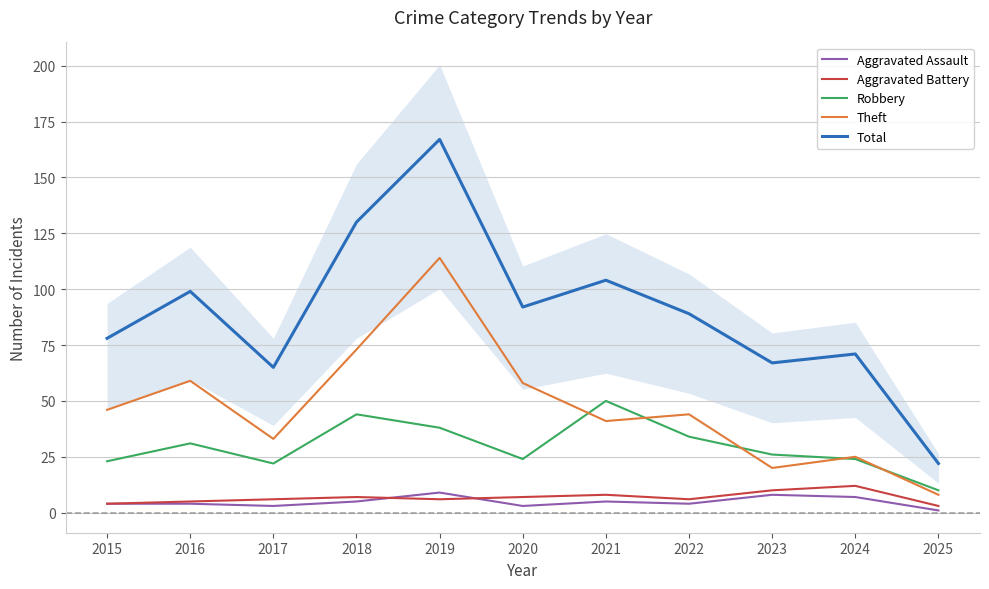

What are all the series names shown in the legend?

Aggravated Assault, Aggravated Battery, Robbery, Theft, Total